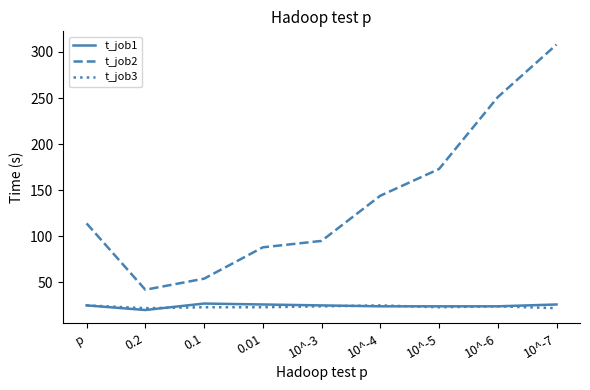

True or false: t_job2 has a value of 149 at 10^-7.

False